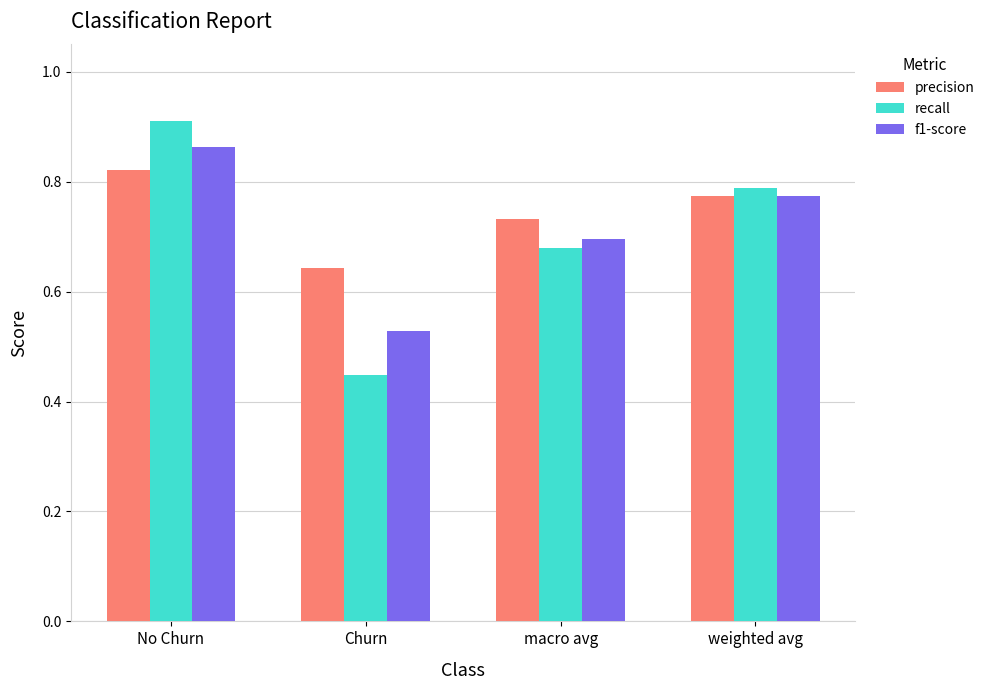

Count the number of categories in the chart.

4